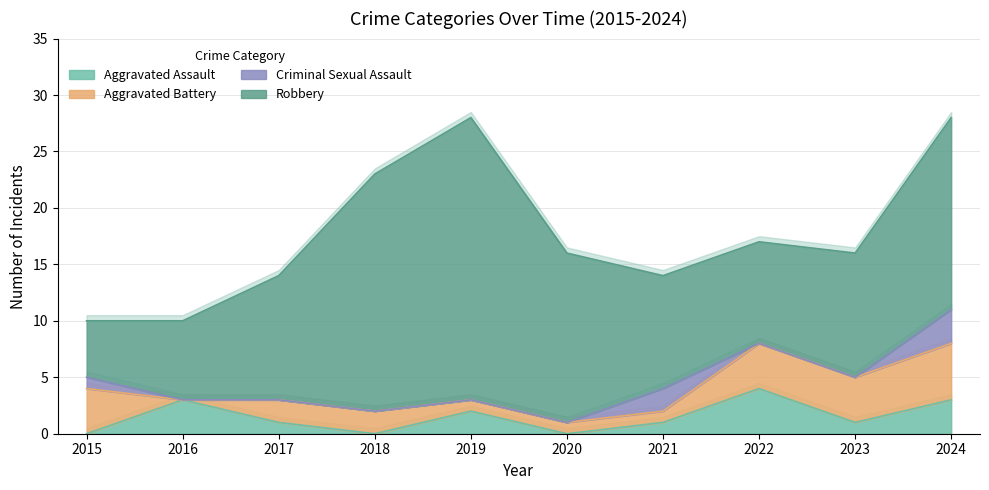

What is the value of the Robbery point at the 8th from the left?

9